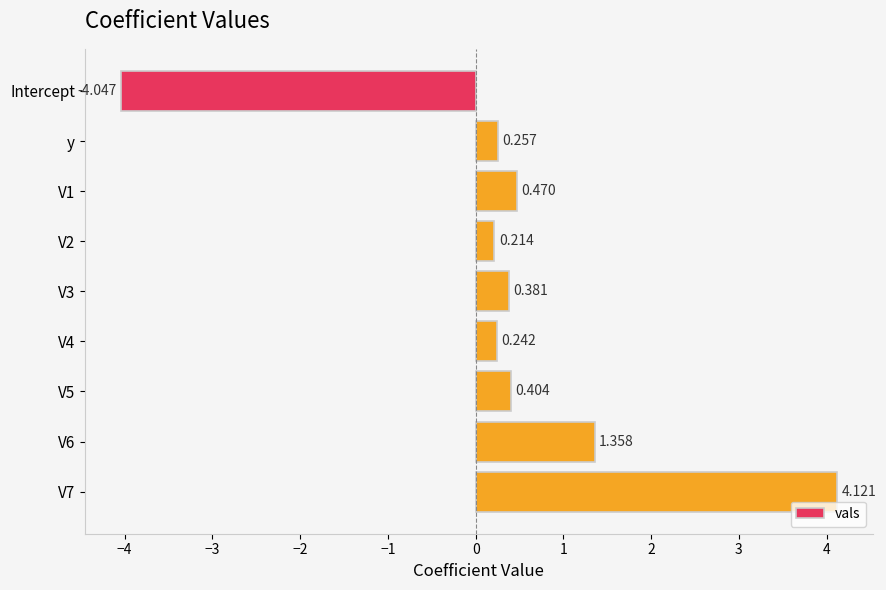

At which category does the chart reach its minimum across all series?

Intercept